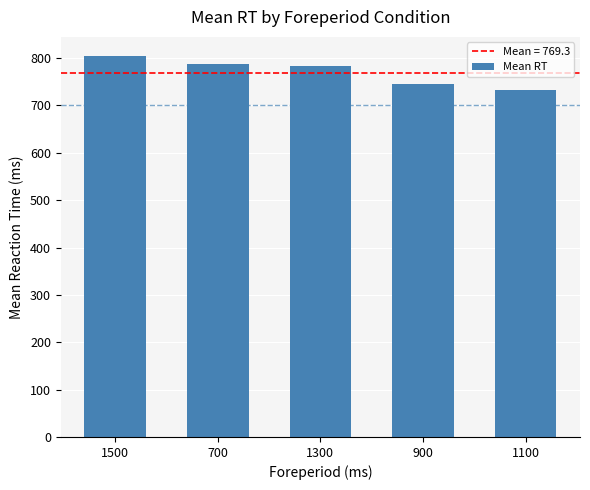

Read the value at 1500.

804.6